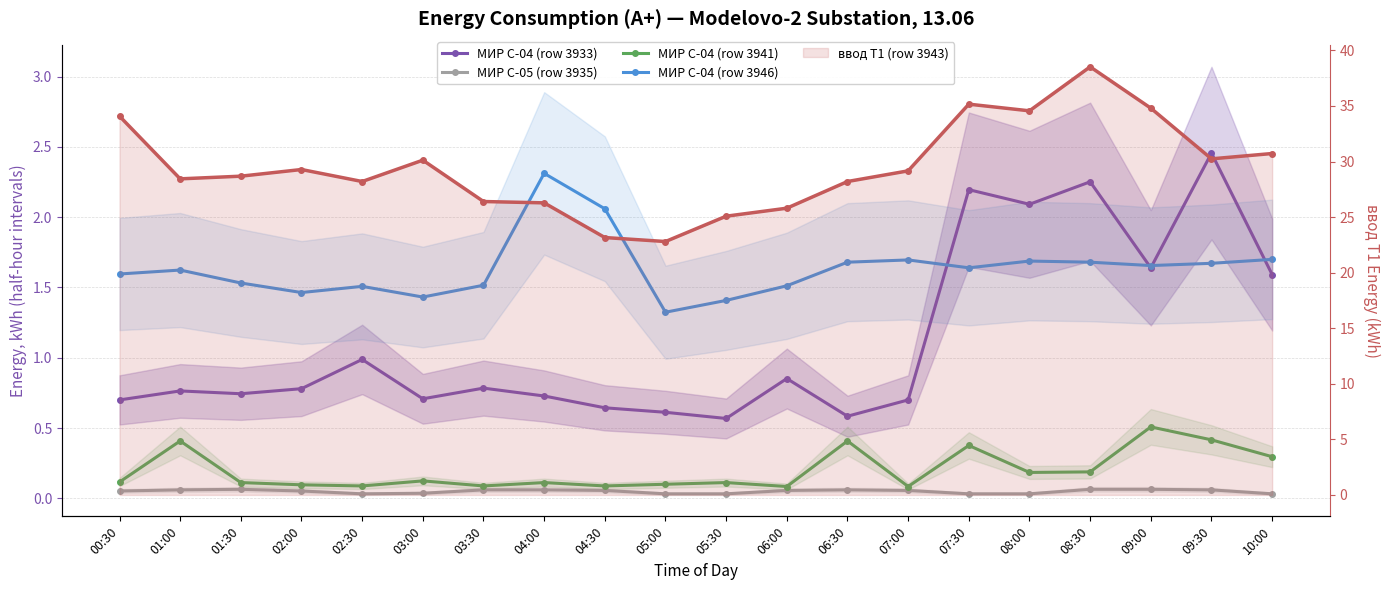

True or false: МИР С-04 (row 3933) and МИР С-04 (row 3941) intersect in this chart.

False